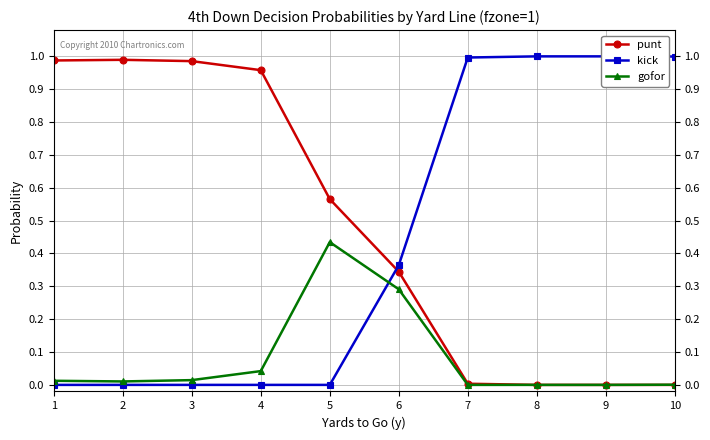

The kick series shows 0.0 at 4. True or false?

True